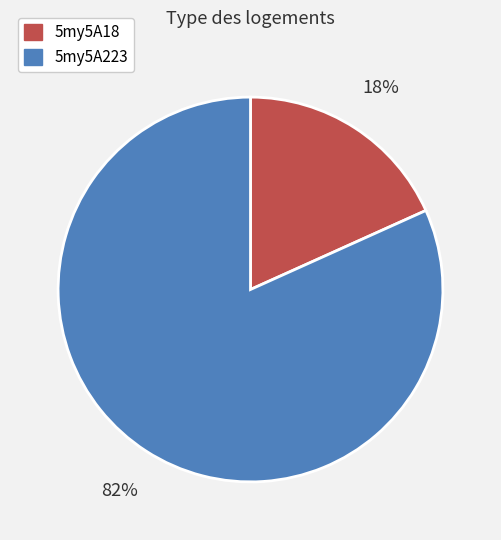

Do 5my5A223 and 5my5A18 together represent more than half of the pie?

Yes